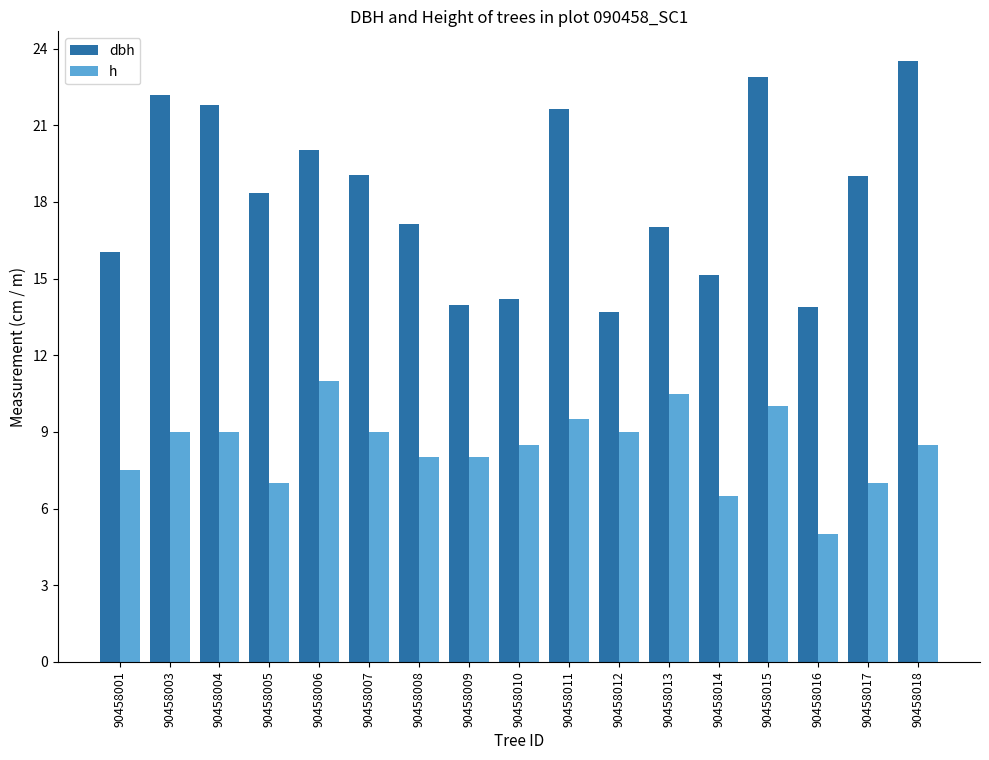

What value does the dbh series have at 90458001?

16.1